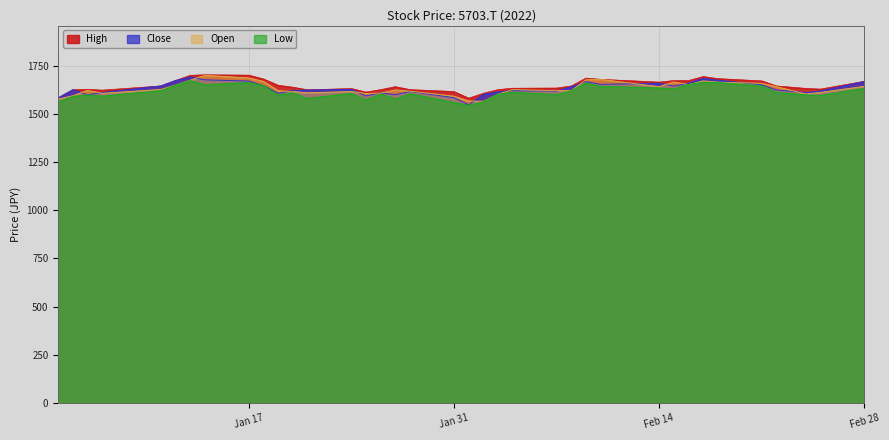

What is the smallest value displayed?

1544.8